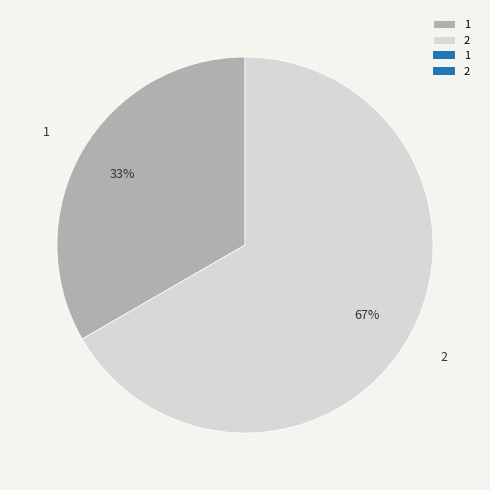

The 1 slice represents 33% of the pie. True or false?

True